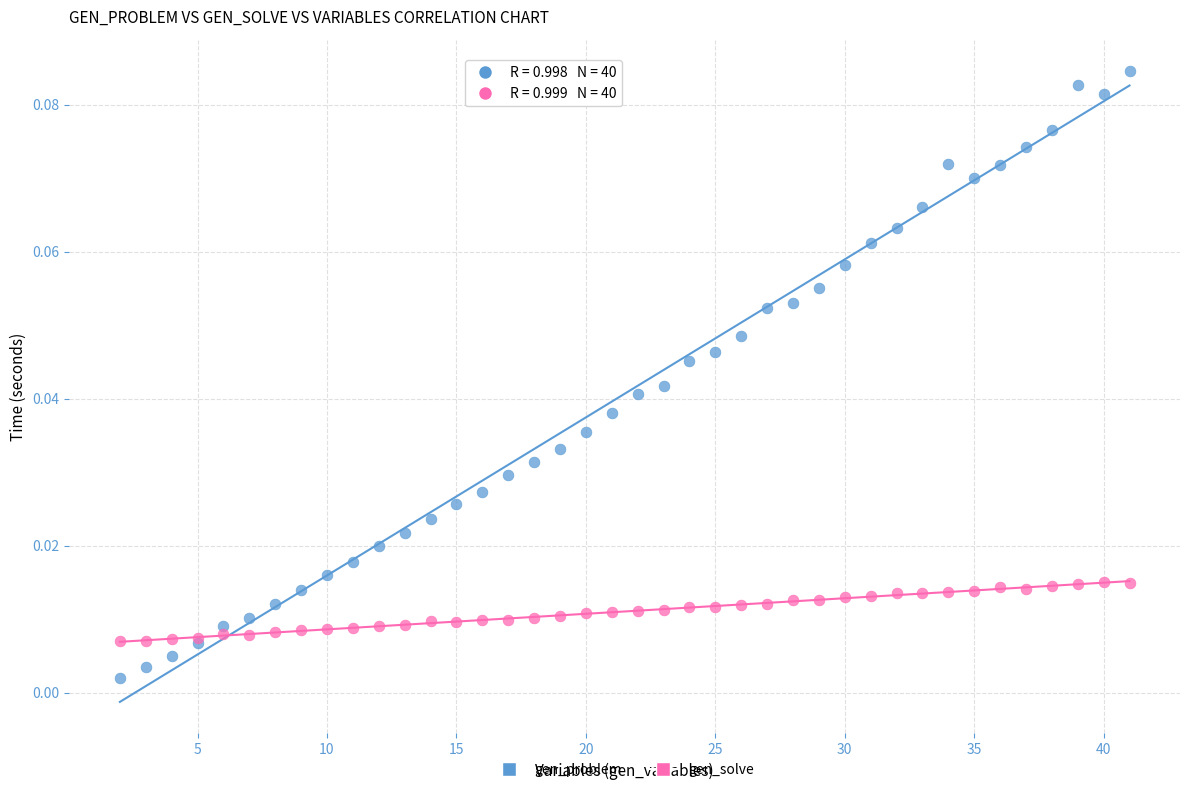

Which series reaches the maximum Y coordinate?

gen_problem